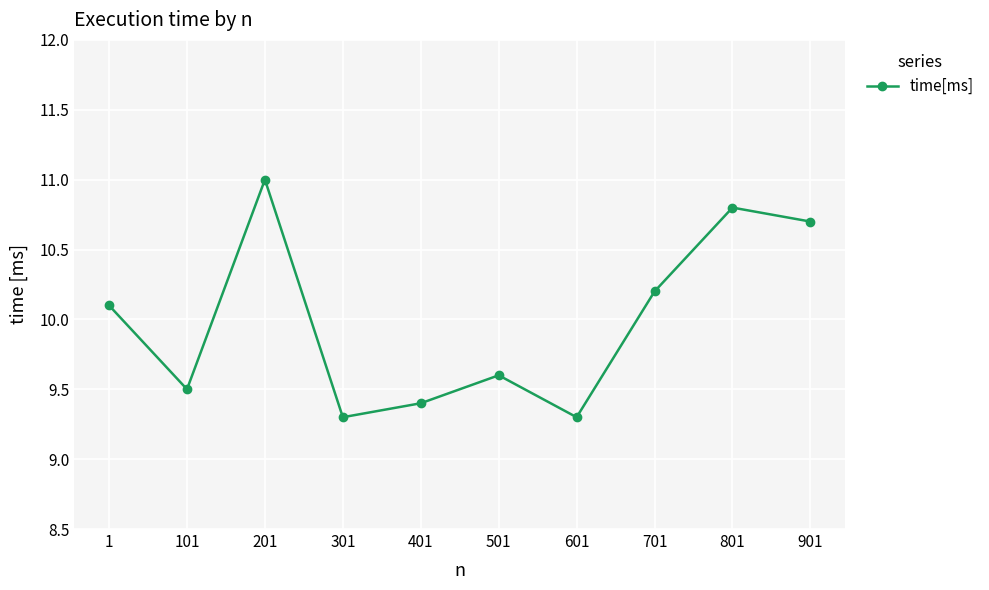

The chart shows a value of 9.3 at 601. True or false?

True